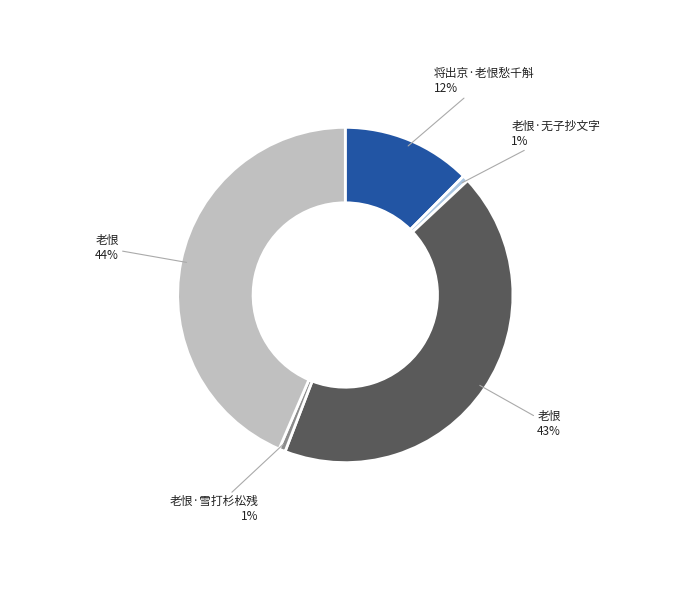

To the nearest percent, what is the difference between the largest and smallest slice percentages?

43%